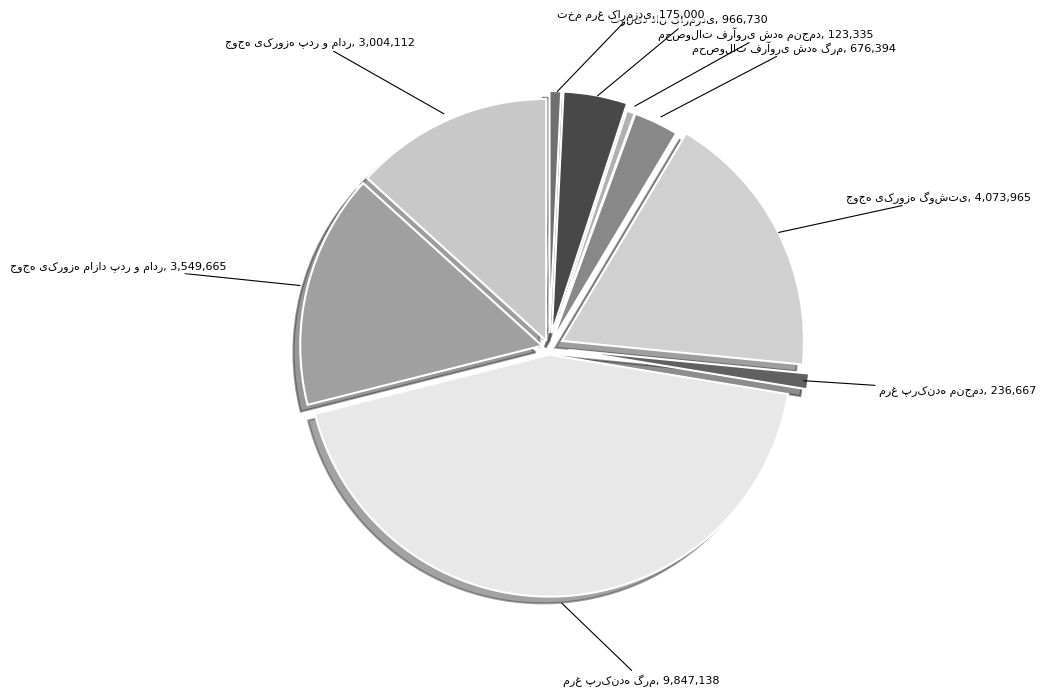

To the nearest percent, what is the difference between the جوجه یکروزه گوشتی and جوجه یکروزه پدر و مادر slice percentages?

5%